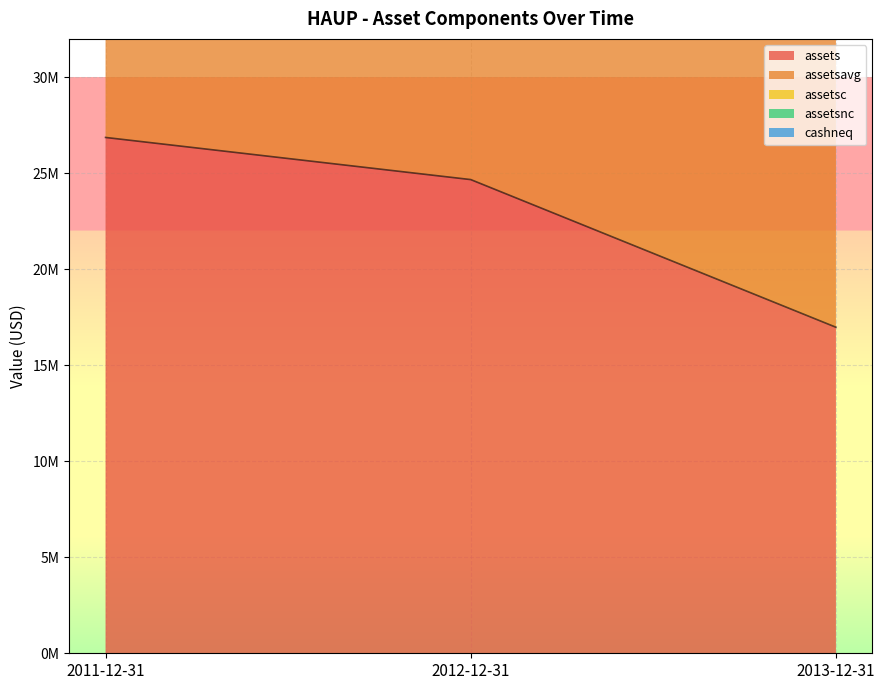

Does the chart display data point markers on the line(s)?

No